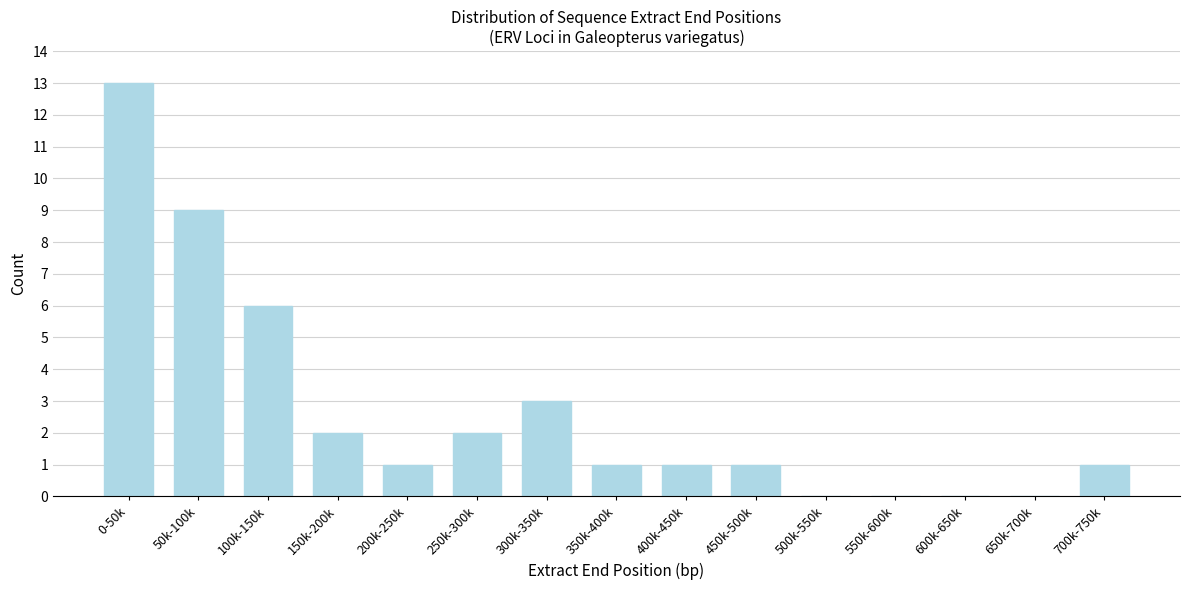

Reading right to left, list all the values displayed in this chart.

700k-750k=1	650k-700k=0	600k-650k=0	550k-600k=0	500k-550k=0	450k-500k=1	400k-450k=1	350k-400k=1	300k-350k=3	250k-300k=2	200k-250k=1	150k-200k=2	100k-150k=6	50k-100k=9	0-50k=13